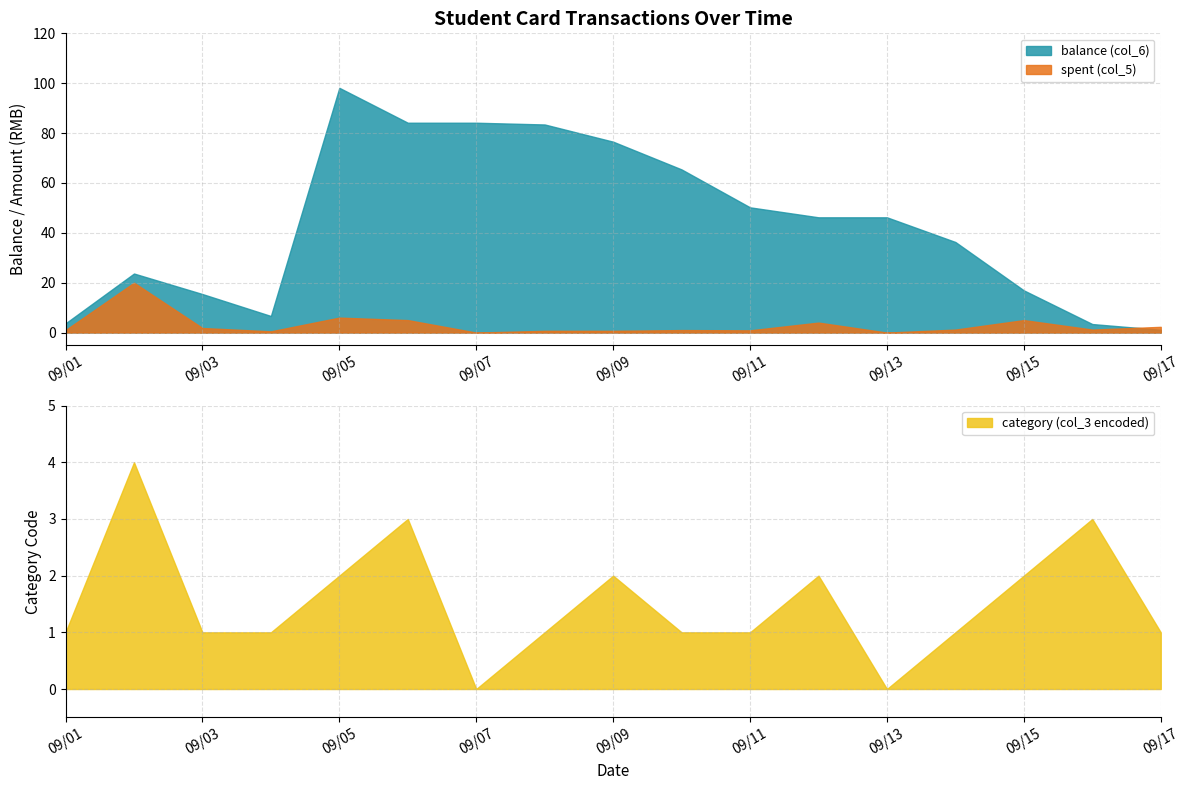

Reading right to left, what are all the values shown in this chart?

balance (col_6): 1.1	3.4	16.9	36.3	46.2	46.2	50.2	65.4	76.5	83.5	84.2	84.2	98.2	6.7	15.4	23.7	3.7
spent (col_5): 2.3	1.2	5.0	1.2	0.0	4.0	0.9	1.0	0.7	0.7	0.0	5.0	6.0	0.5	1.8	20.0	1.0
category (col_3 encoded): 1.0	3.0	2.0	1.0	0.0	2.0	1.0	1.0	2.0	1.0	0.0	3.0	2.0	1.0	1.0	4.0	1.0